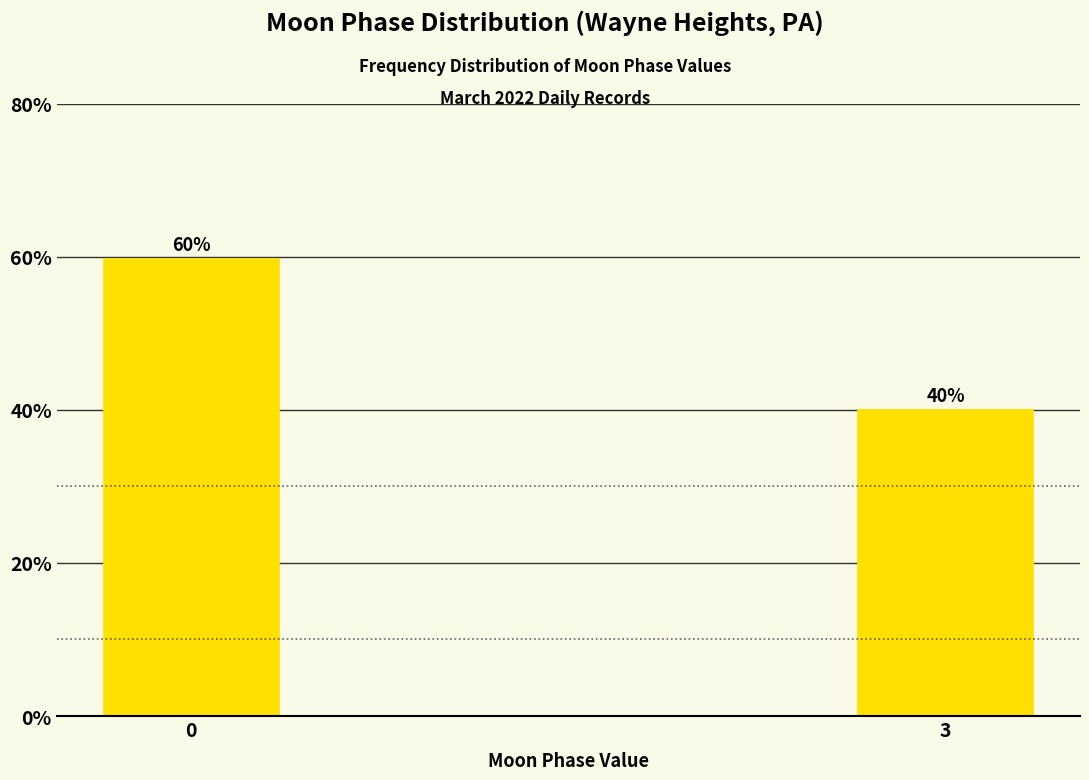

Approximately how many times larger is the value at 3 compared to 0?

0.7